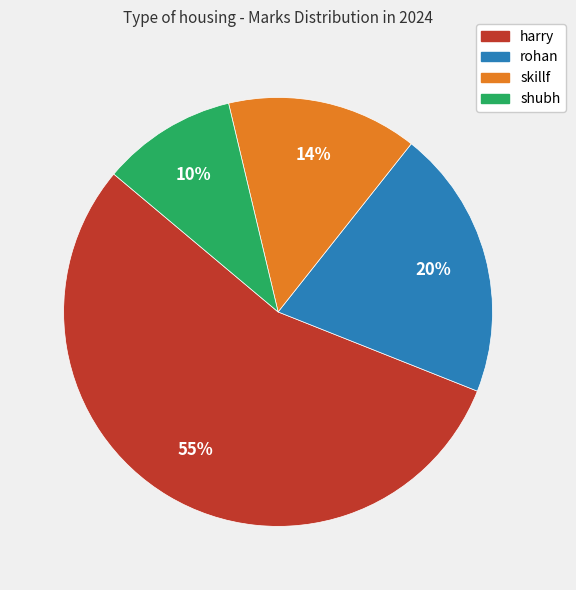

Which category has the smallest portion of the pie?

shubh